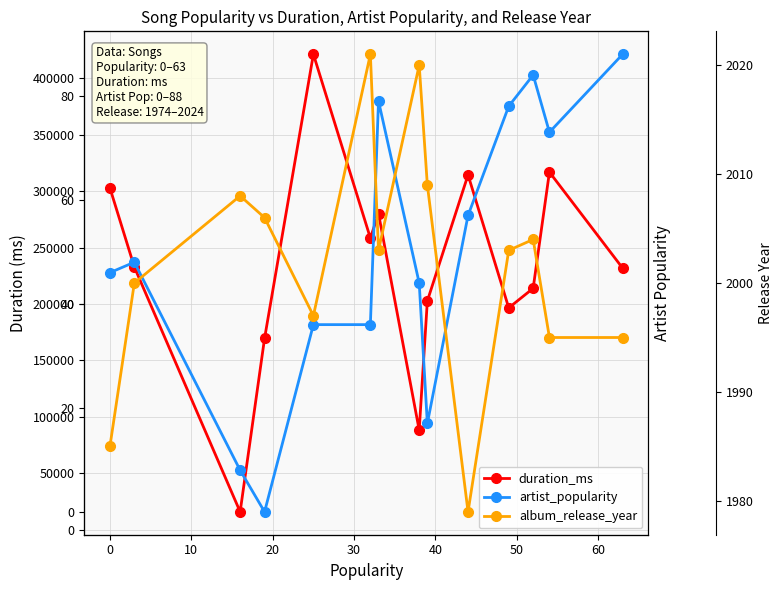

What is the lowest value of the album_release_year series?

1979